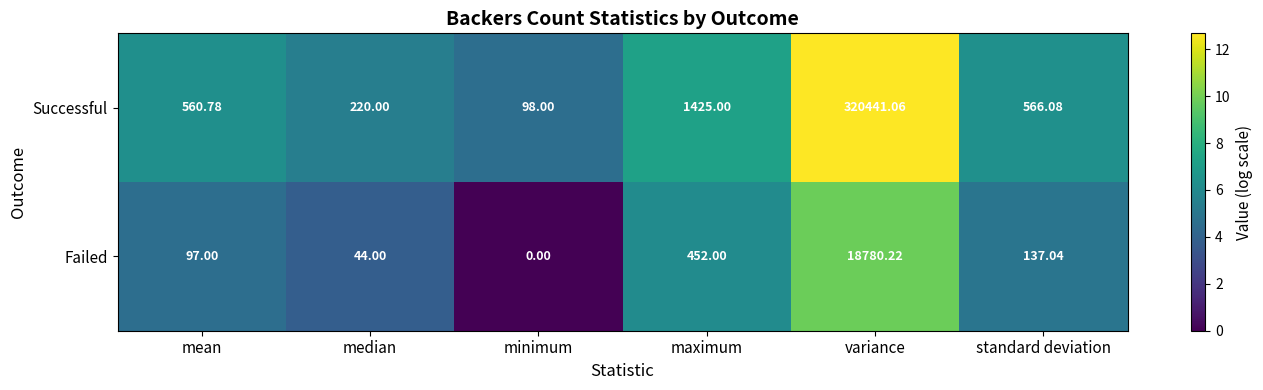

Is the value of Failed at maximum greater than the value of Successful at mean?

No